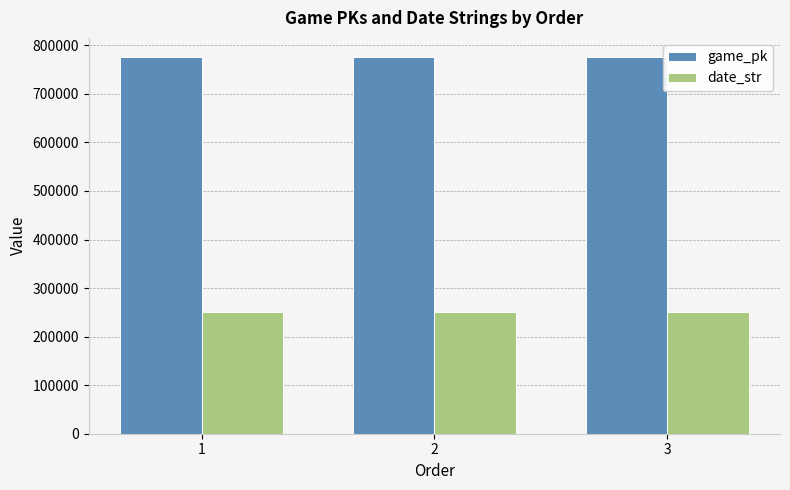

What is the sum of the game_pk values at 3 and 2?

1553073